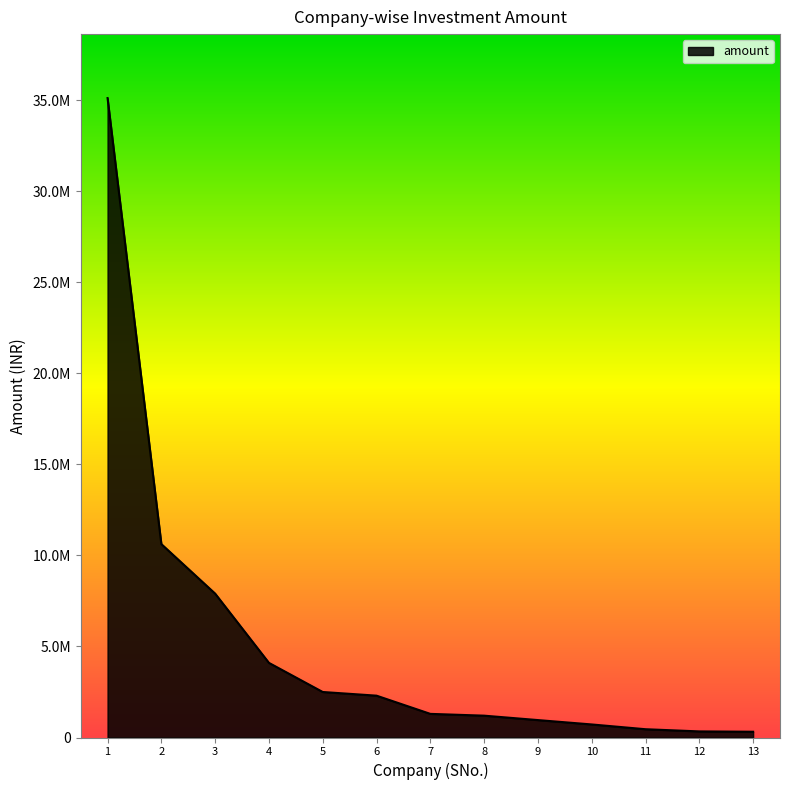

What is the average value?

5218402